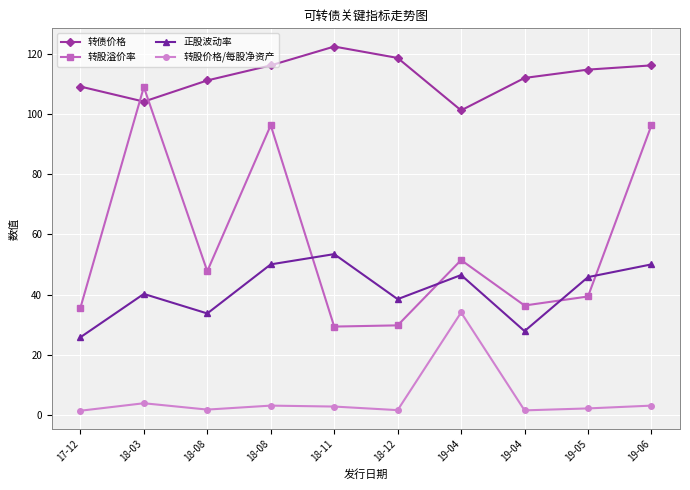

What are all the series names shown in the legend?

转债价格, 转股溢价率, 正股波动率, 转股价格/每股净资产